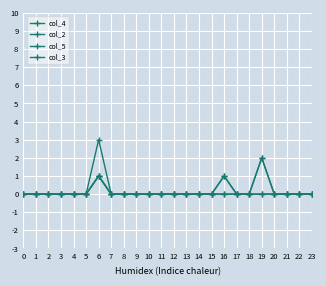

How many lines are shown in the chart?

4